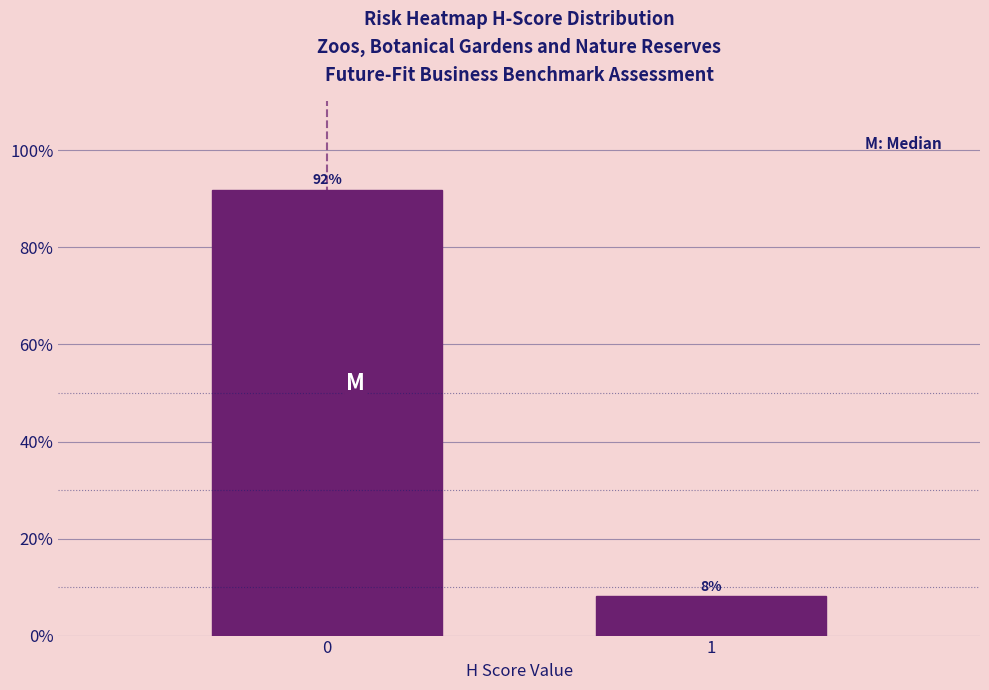

What is the smallest value displayed?

8.1